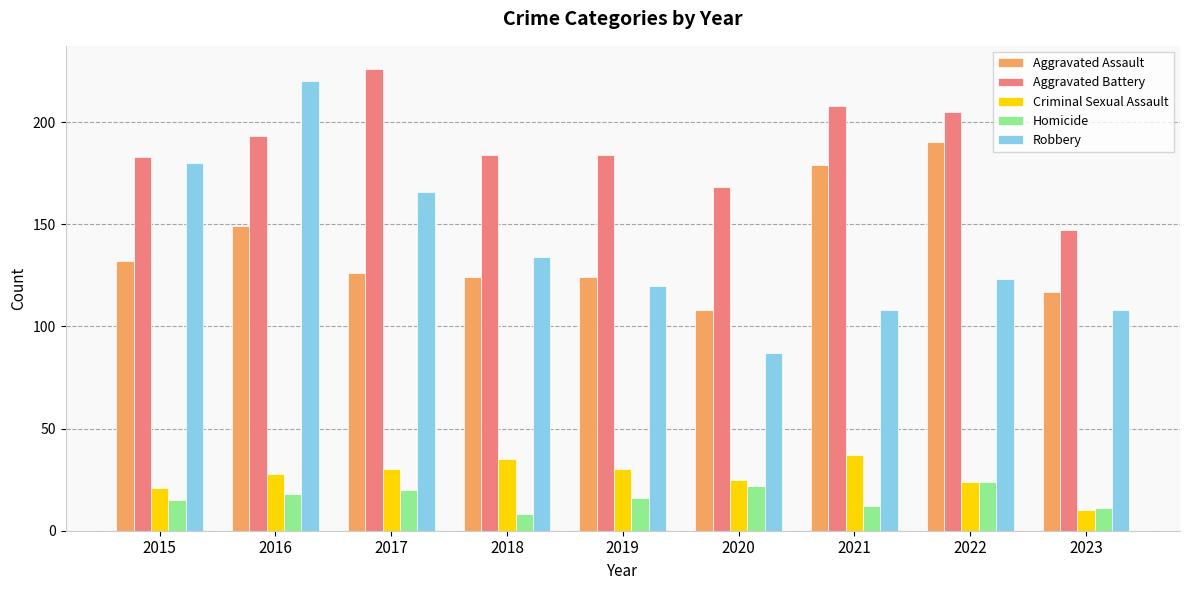

Which series has the largest range (max minus min)?

Robbery